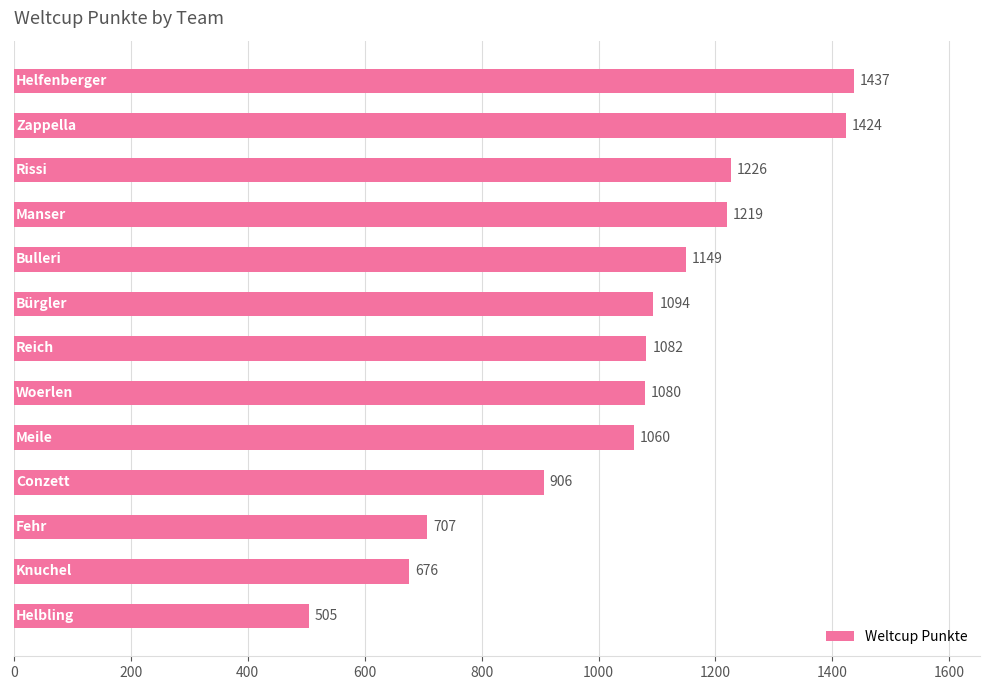

What is the smallest value displayed?

505